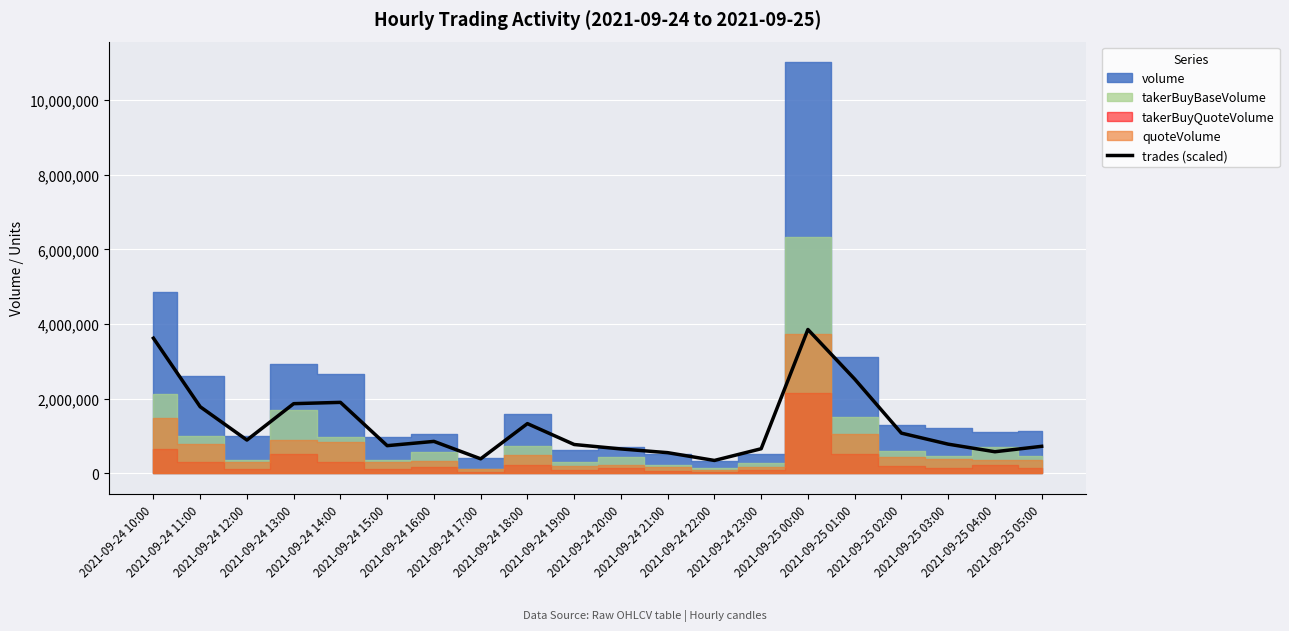

Where is the first local minimum?

2021-09-24 12:00